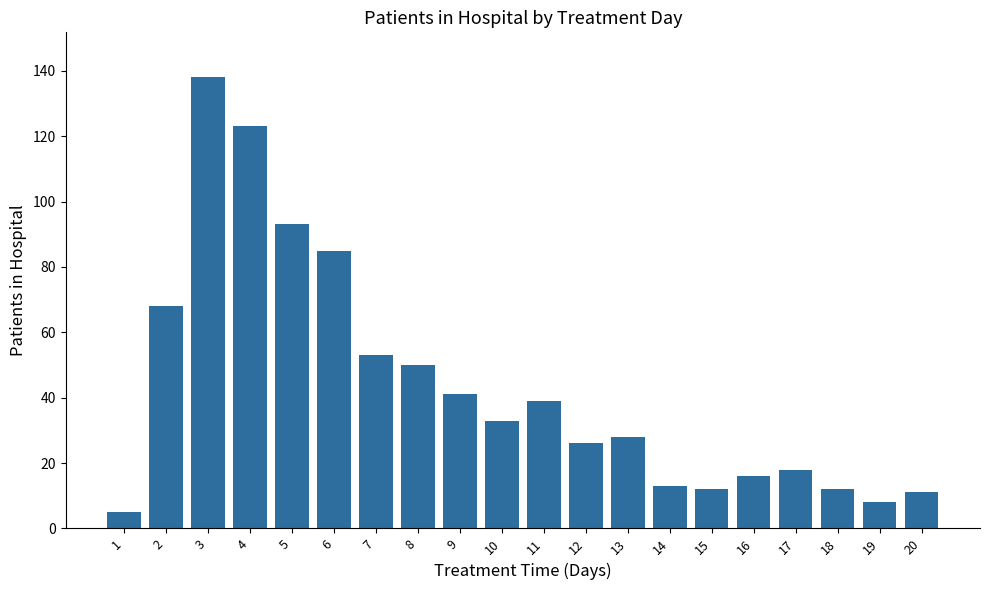

Is it true that the value at 12 is 26?

True